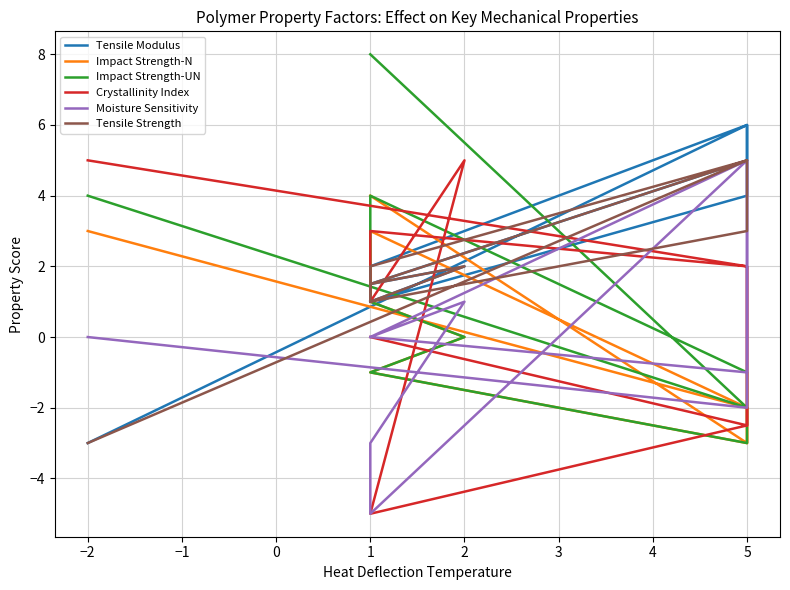

What is the difference between the maximum and minimum values in the Impact Strength-N series?

7.0